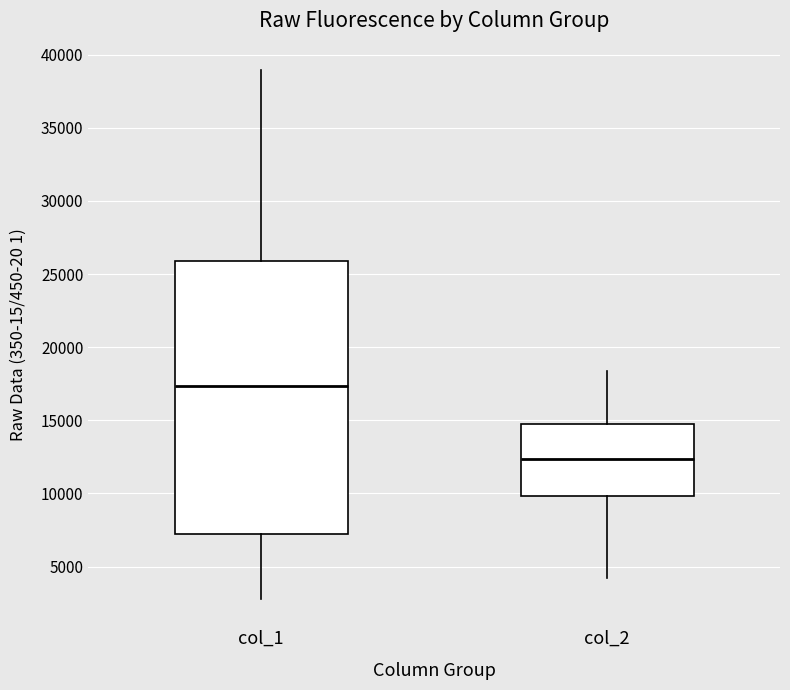

Reading left to right, read every box against the y-axis: the position of its median line, the range the box covers, and the ends of its whiskers. The values are not printed on the chart, so give them approximately, as read against the axis.

col_1: median 17500, box 7000 to 26000, whiskers 3000 to 39000
col_2: median 12500, box 10000 to 14500, whiskers 4000 to 18500